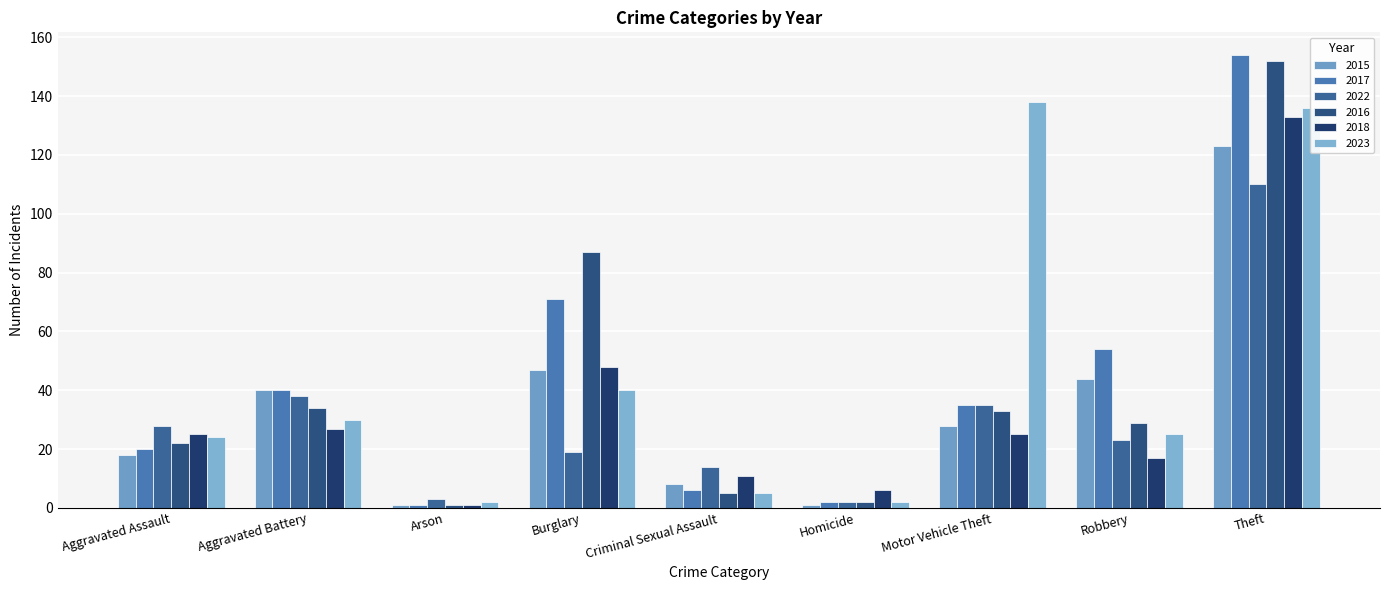

Rank the series at Burglary from lowest to highest value.

2022, 2023, 2015, 2018, 2017, 2016